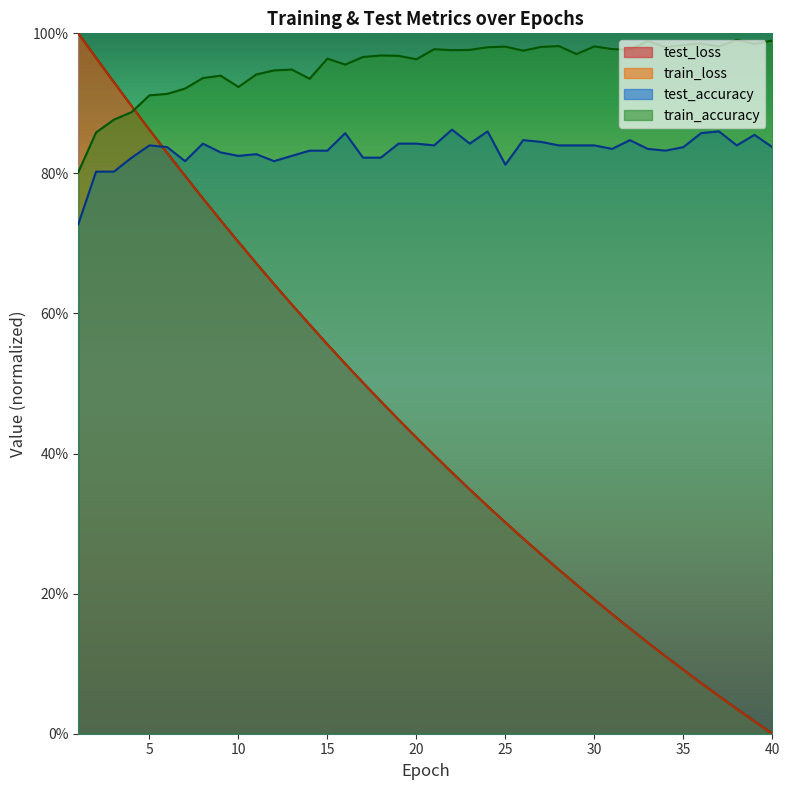

Count the number of data series in this chart.

4